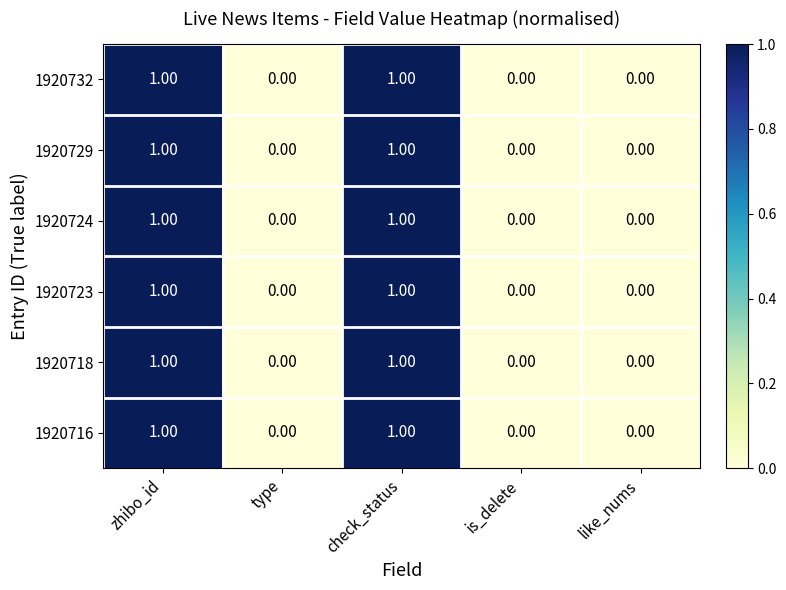

How many categories are shown in the chart?

5